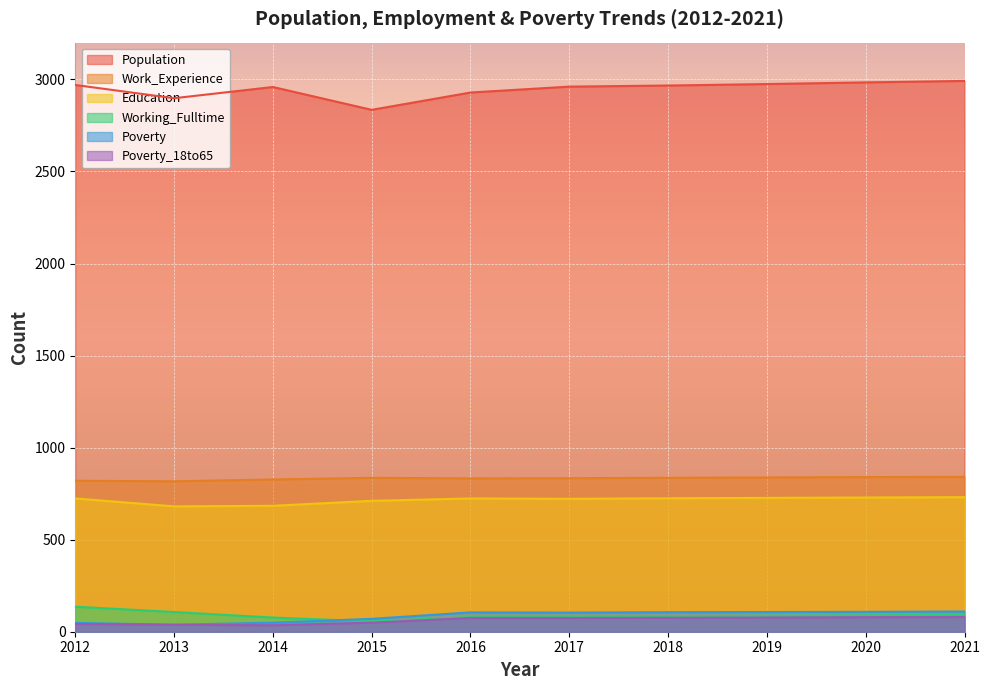

Does the chart display data point markers on the line(s)?

No